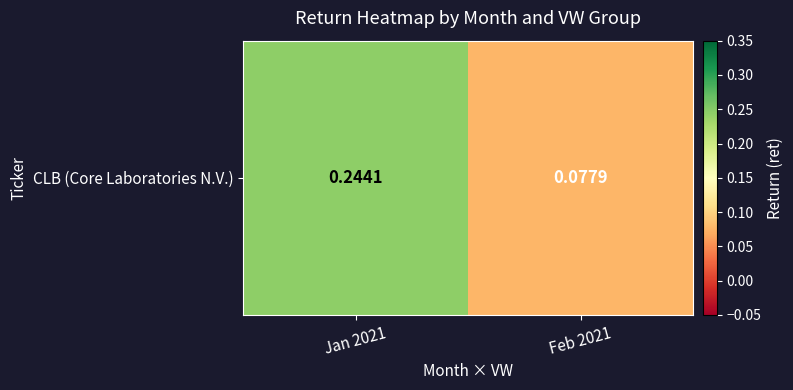

What is the average value?

0.2